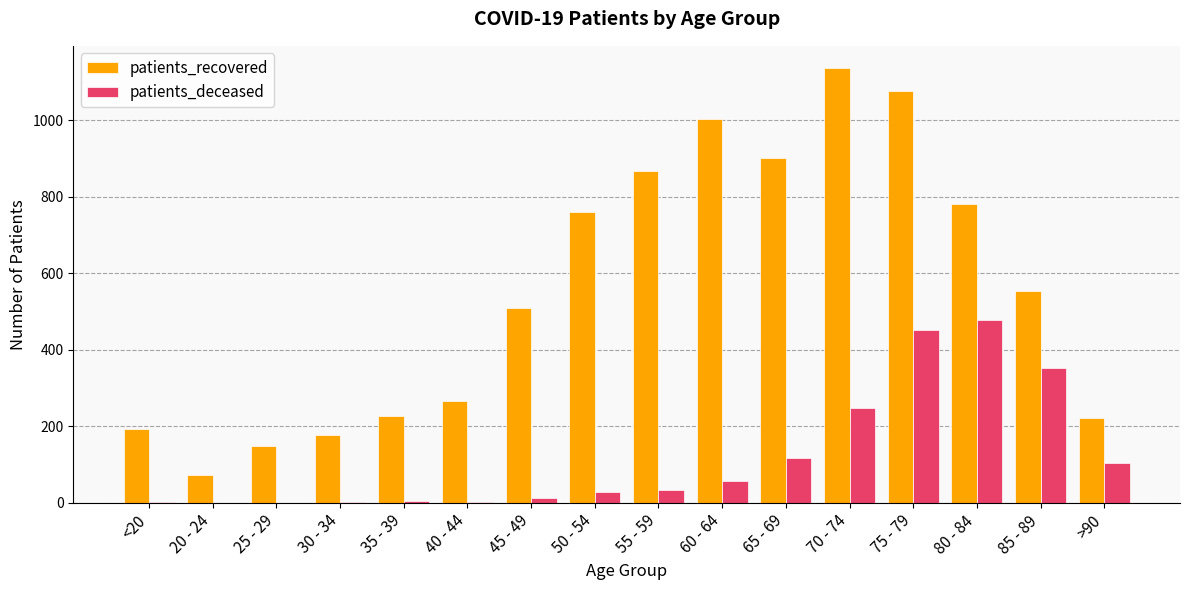

How many series are shown in this chart?

2